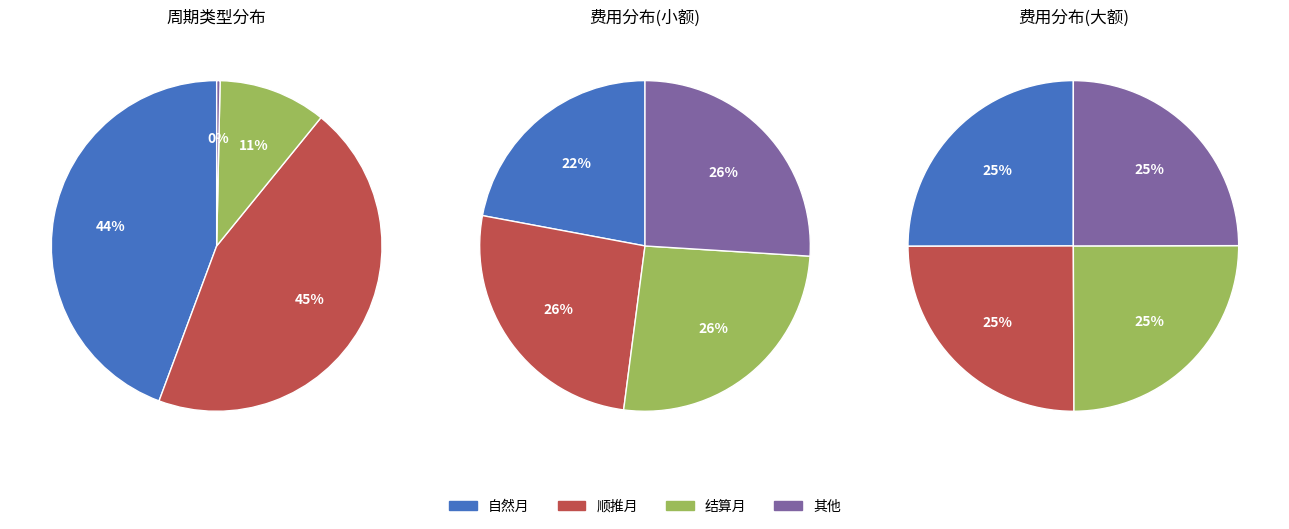

Does t_030 account for over 50% of the chart?

No